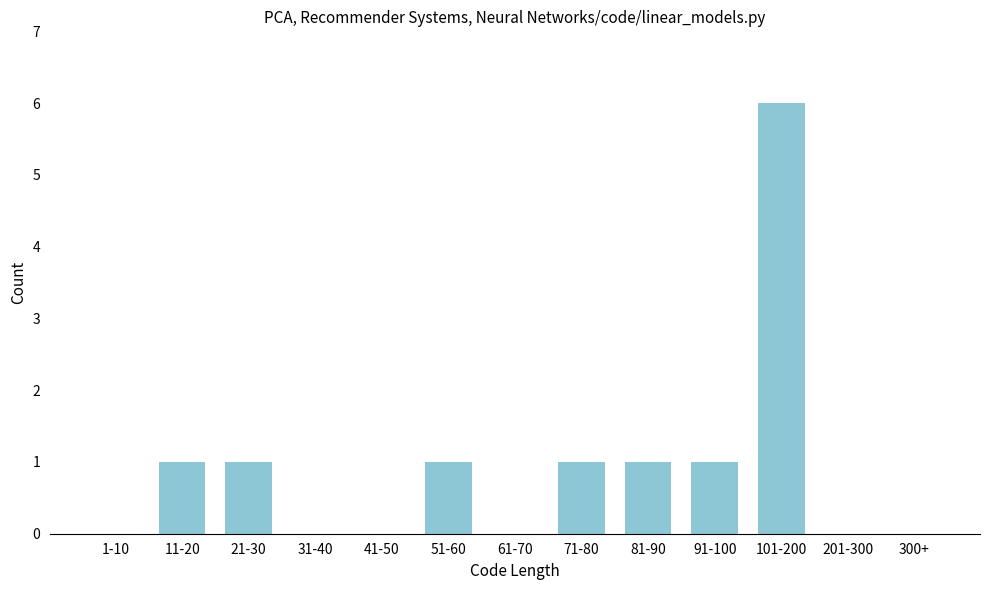

Reading left to right, transcribe all the data shown in this chart.

1-10=0	11-20=1	21-30=1	31-40=0	41-50=0	51-60=1	61-70=0	71-80=1	81-90=1	91-100=1	101-200=6	201-300=0	300+=0